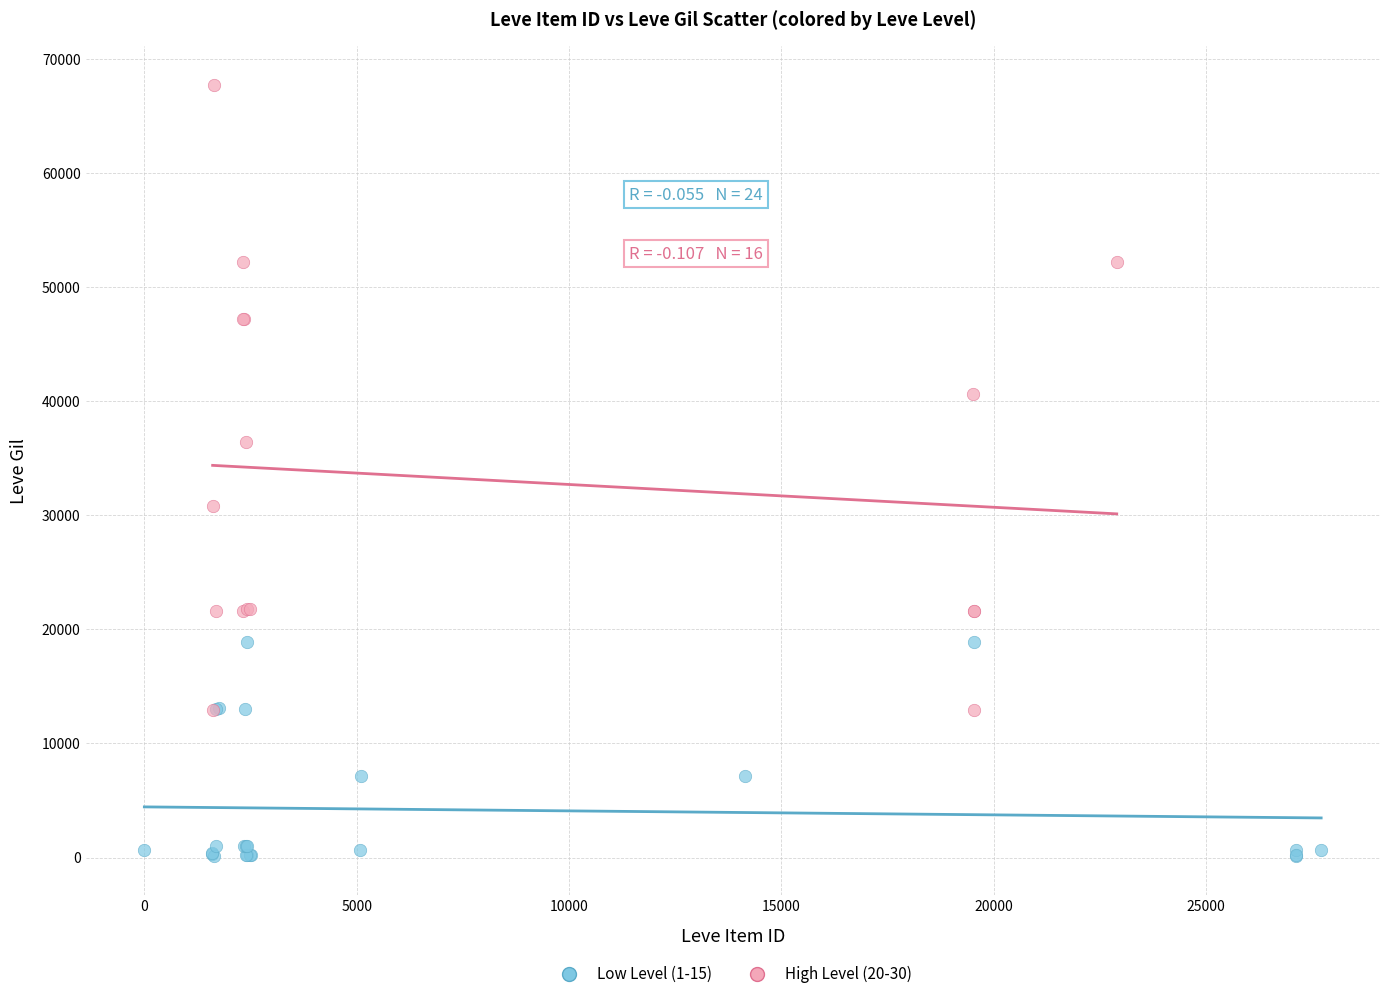

Which series contains the lowest Y value?

Low Level (1-15)